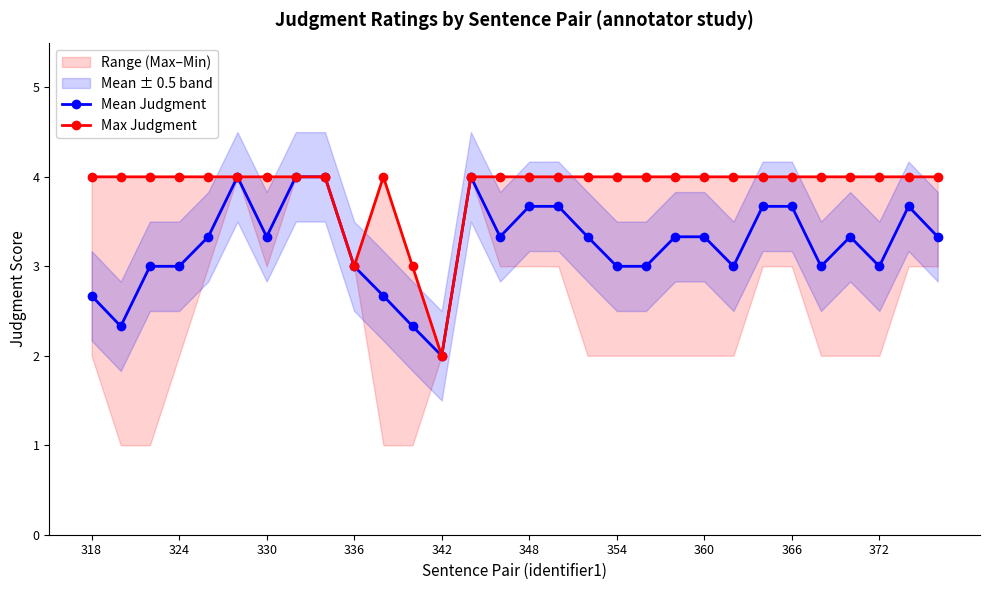

True or false: Mean Judgment has more than 2 points higher than both neighbors.

True